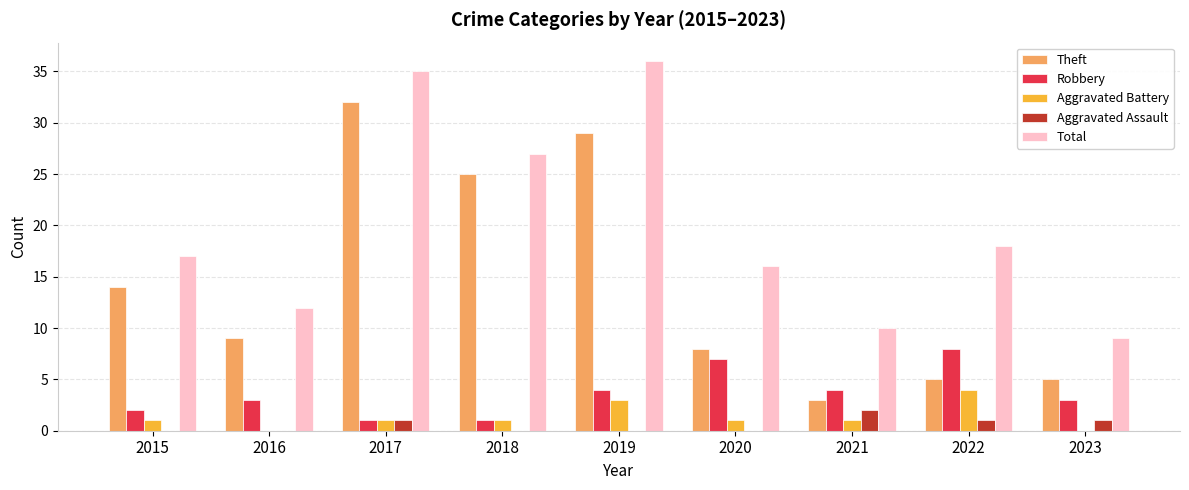

Reading left to right, extract all data points from this chart.

Theft: 2015=14	2016=9	2017=32	2018=25	2019=29	2020=8	2021=3	2022=5	2023=5
Robbery: 2015=2	2016=3	2017=1	2018=1	2019=4	2020=7	2021=4	2022=8	2023=3
Aggravated Battery: 2015=1	2016=0	2017=1	2018=1	2019=3	2020=1	2021=1	2022=4	2023=0
Aggravated Assault: 2015=0	2016=0	2017=1	2018=0	2019=0	2020=0	2021=2	2022=1	2023=1
Total: 2015=17	2016=12	2017=35	2018=27	2019=36	2020=16	2021=10	2022=18	2023=9